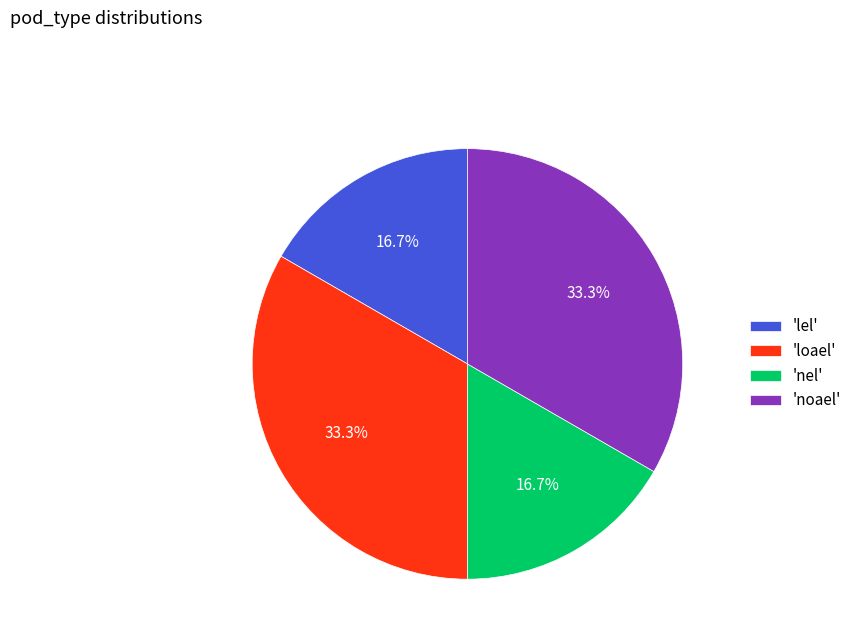

Is the sum of 'noael' and 'loael' greater than half?

Yes